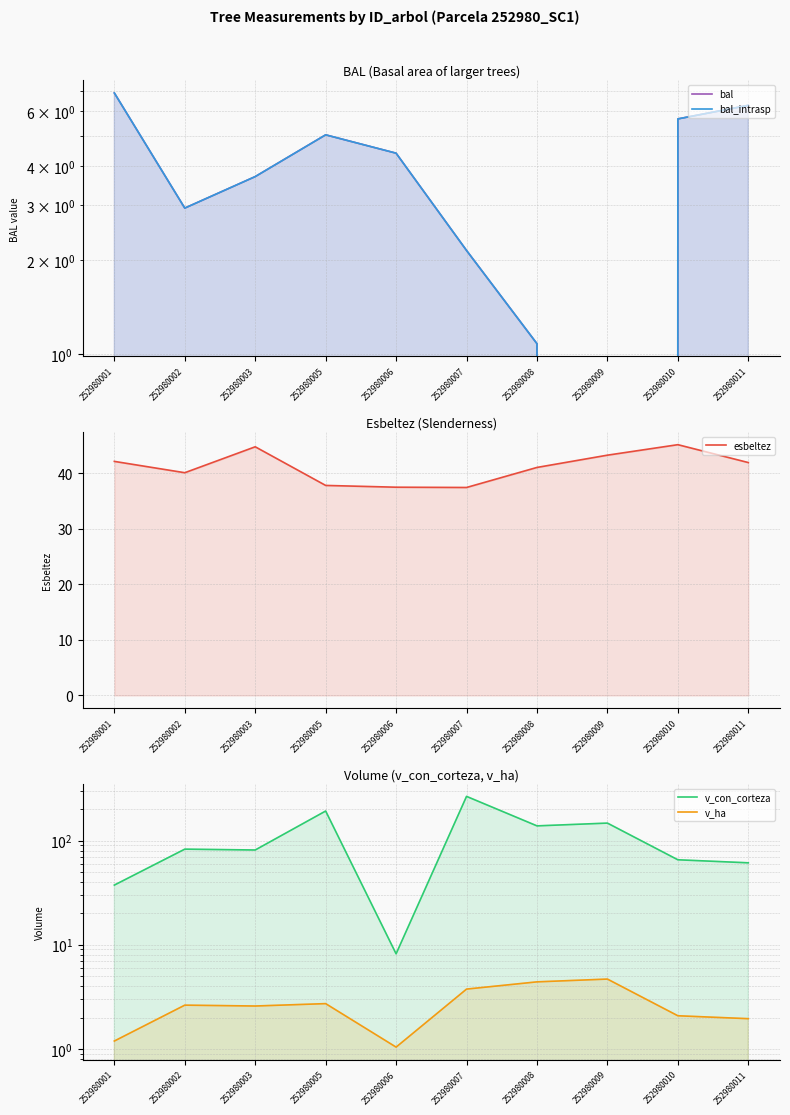

What is the total value across all series at 252980003?

135.9